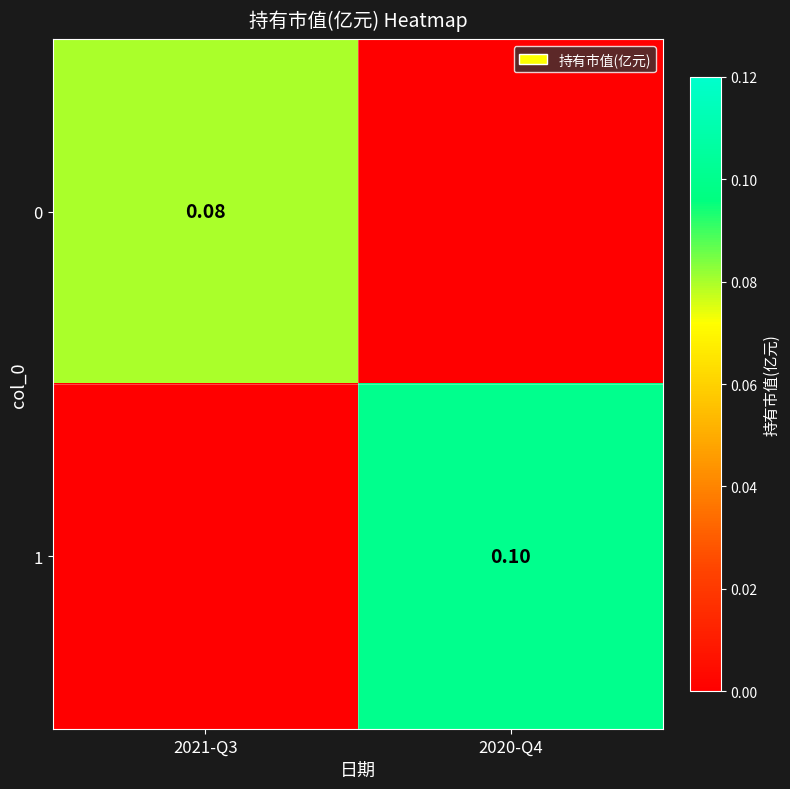

What is the difference between the 1 values at 2020-Q4 and 2021-Q3?

0.1